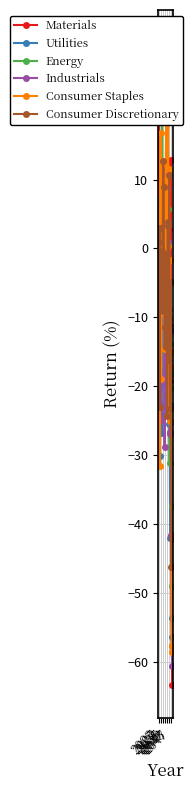

Which series has the widest spread of values?

Materials